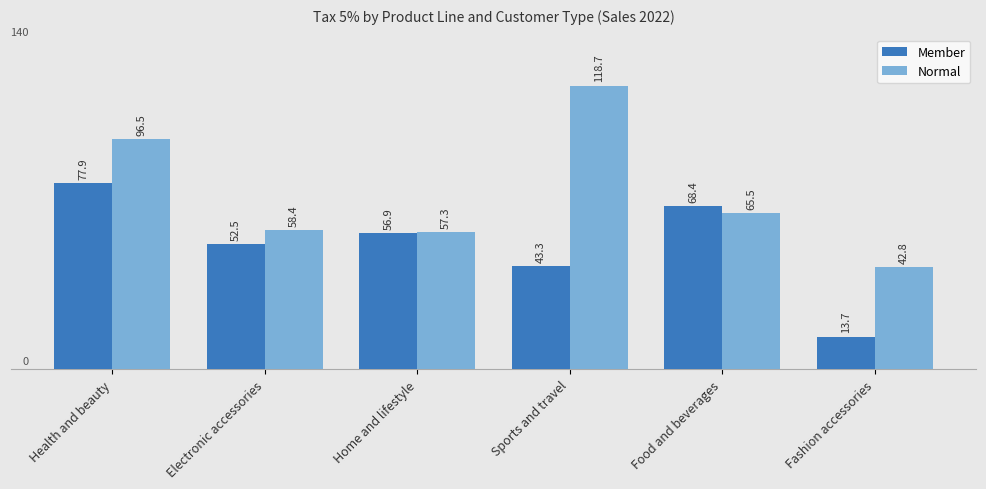

Rank the categories by Member value from lowest to highest.

Fashion accessories, Sports and travel, Electronic accessories, Home and lifestyle, Food and beverages, Health and beauty